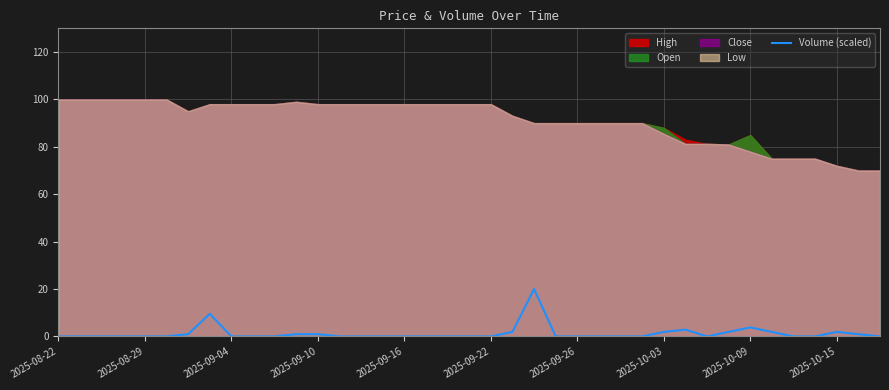

The value at 31 is 3.3. True or false?

False